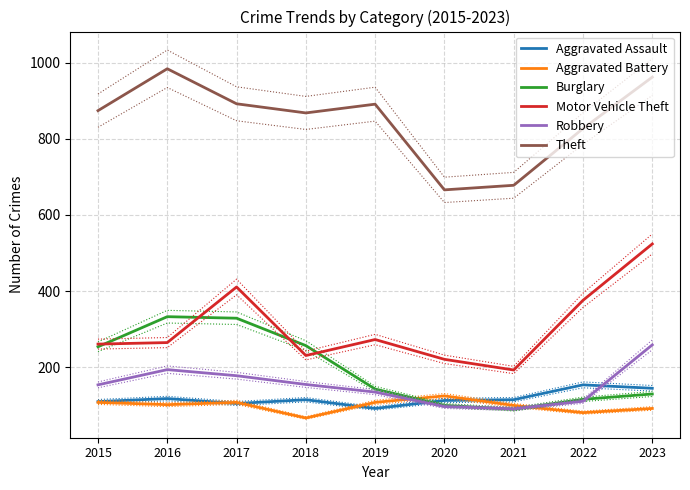

Where does the Burglary series first go above 143?

2015